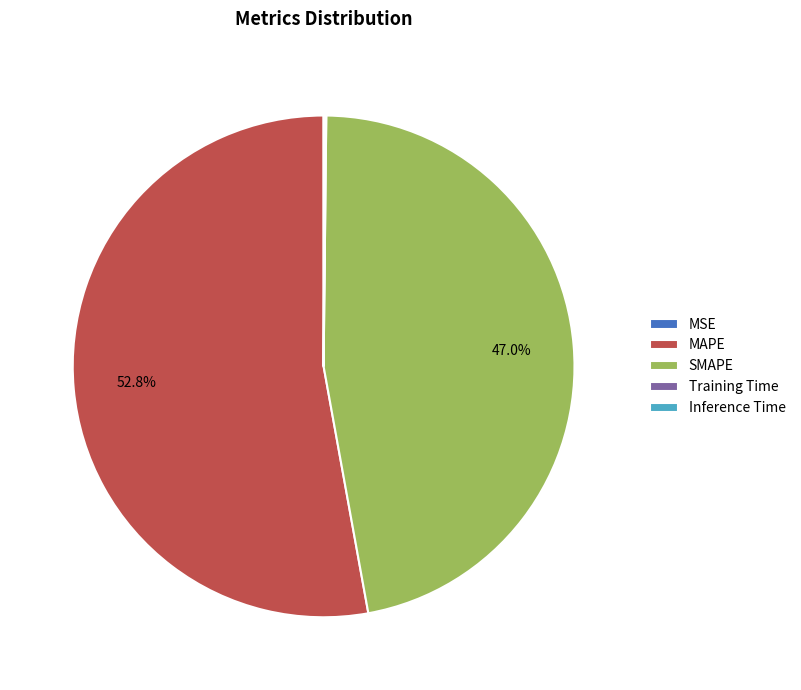

Which slice represents more than half of the pie?

MAPE